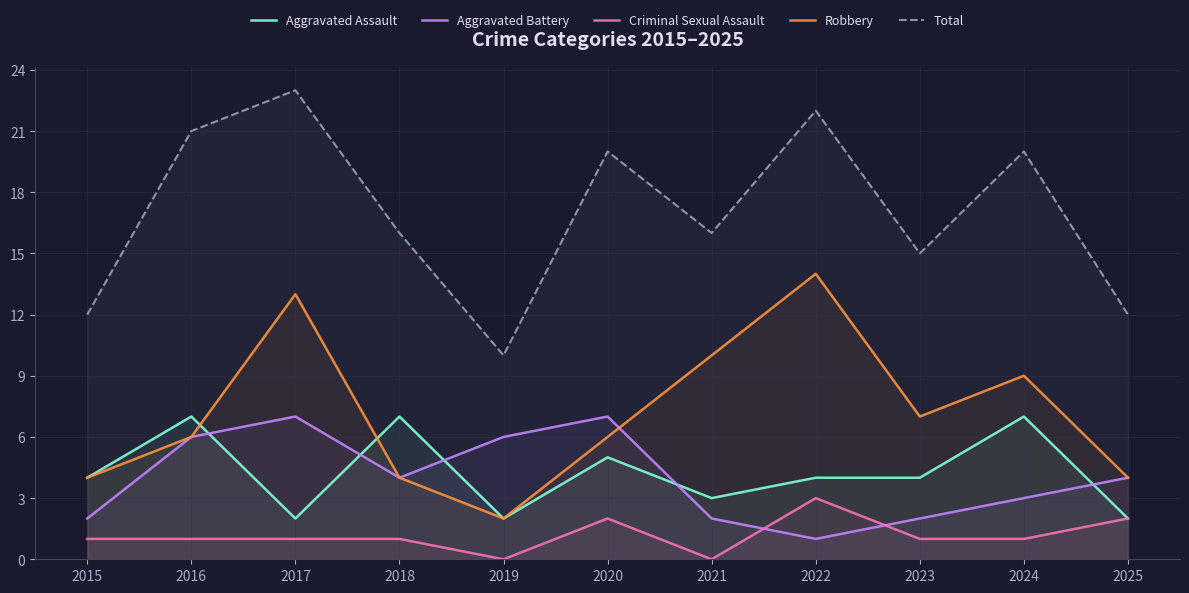

At which category is the sum across all series the highest?

2017